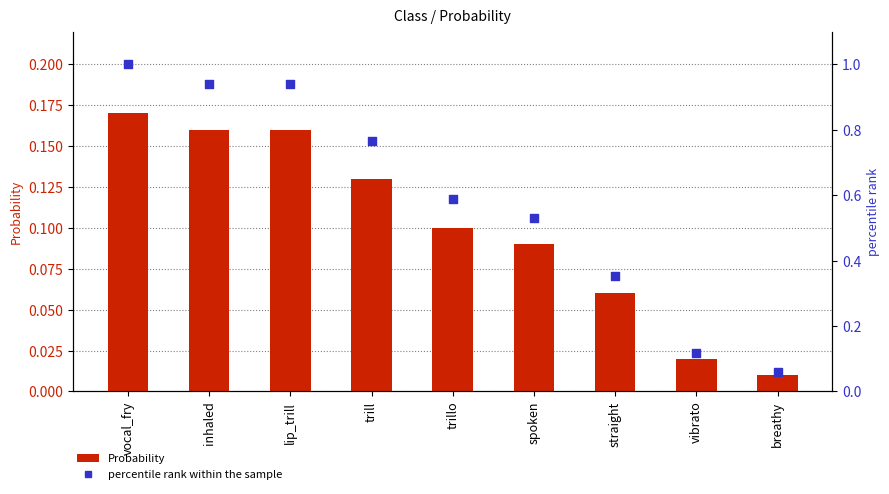

Which series has the largest total across all categories?

percentile rank within the sample